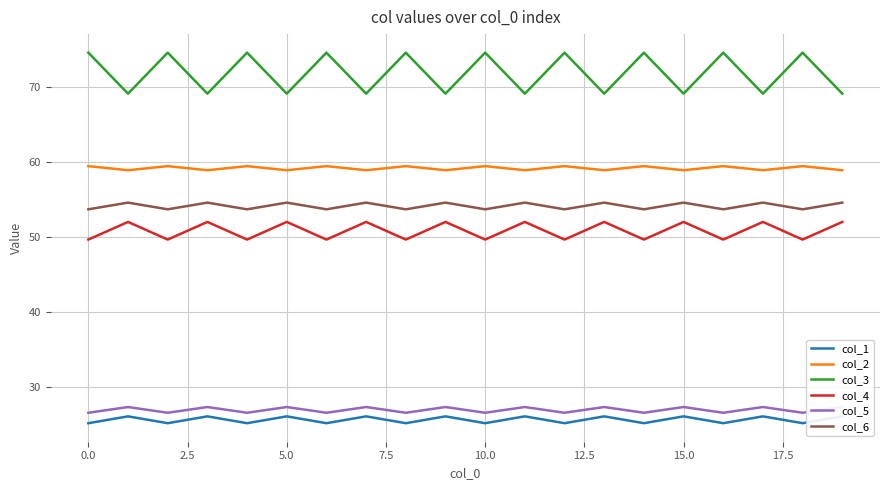

At 13, list the series in order from smallest to largest.

col_1, col_5, col_4, col_6, col_2, col_3